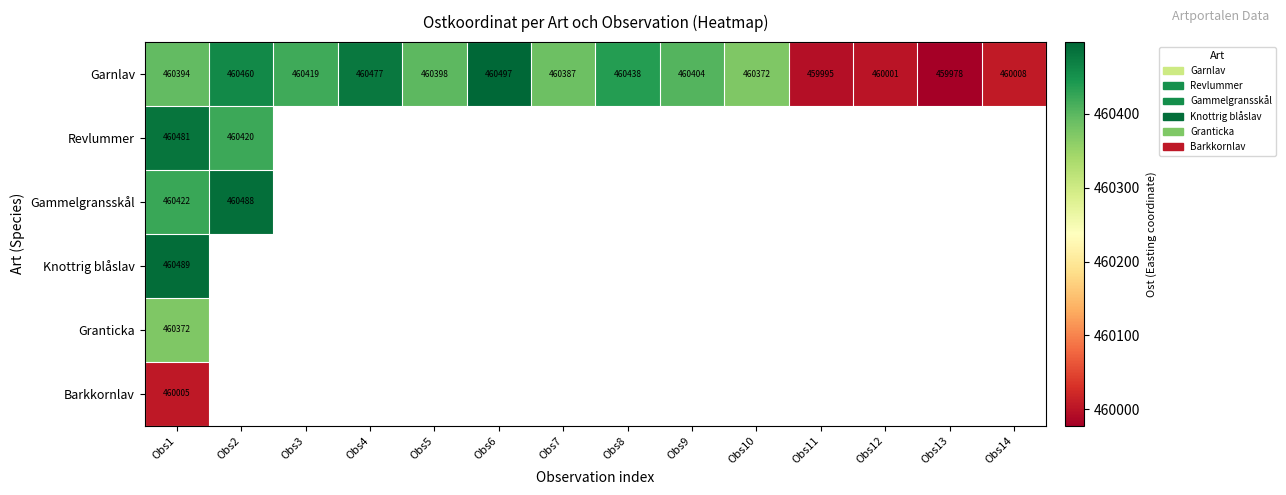

Which has a higher value, Obs1 or Obs11?

Obs1